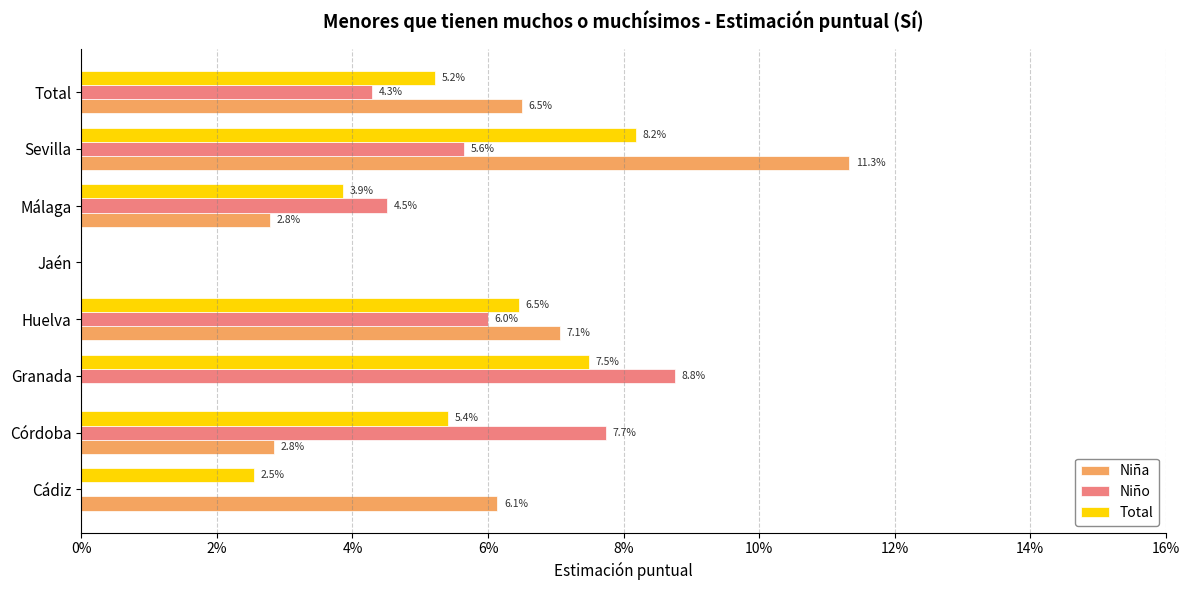

What are all the series names shown in the legend?

Niña, Niño, Total